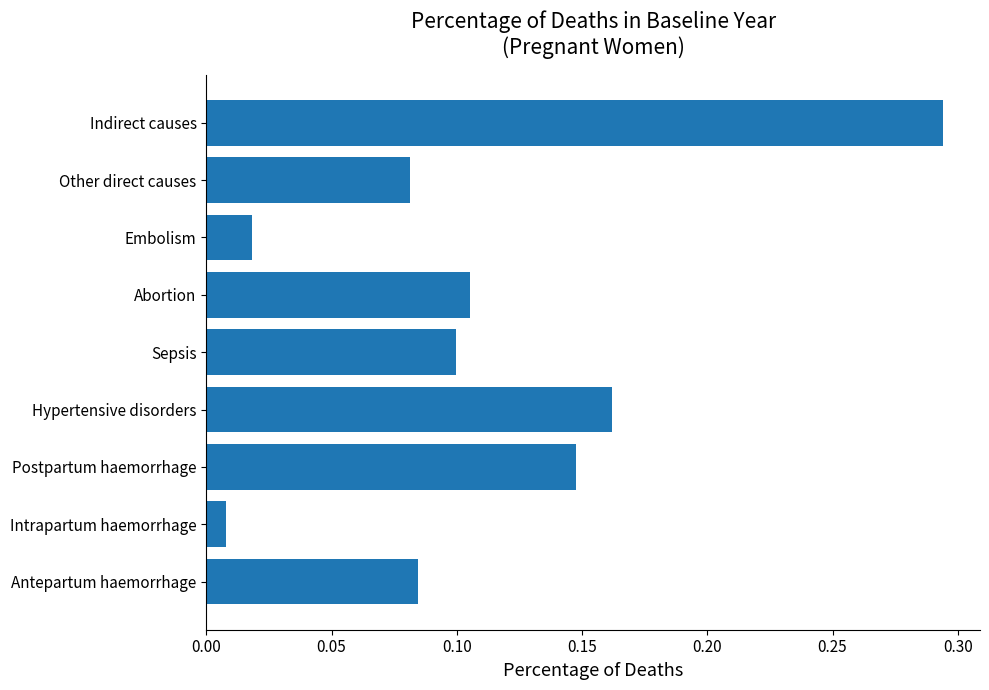

List the labels in order of value, largest first.

Indirect causes, Hypertensive disorders, Postpartum haemorrhage, Abortion, Sepsis, Antepartum haemorrhage, Other direct causes, Embolism, Intrapartum haemorrhage